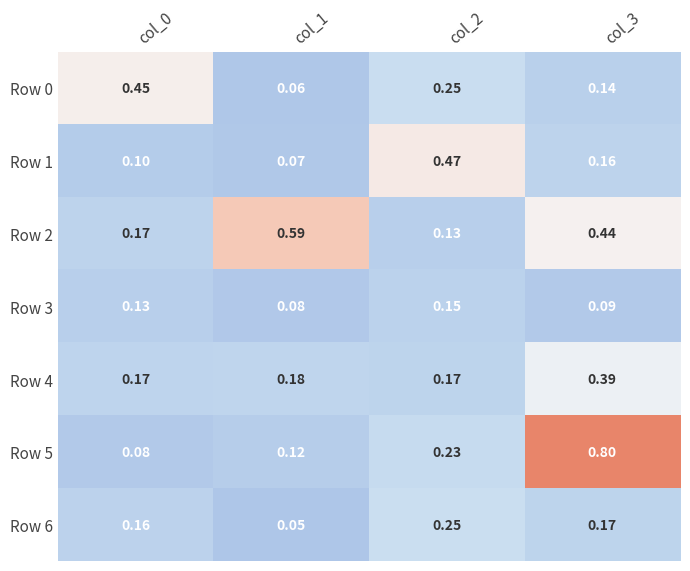

What is the difference between the highest and lowest values at col_2?

0.3